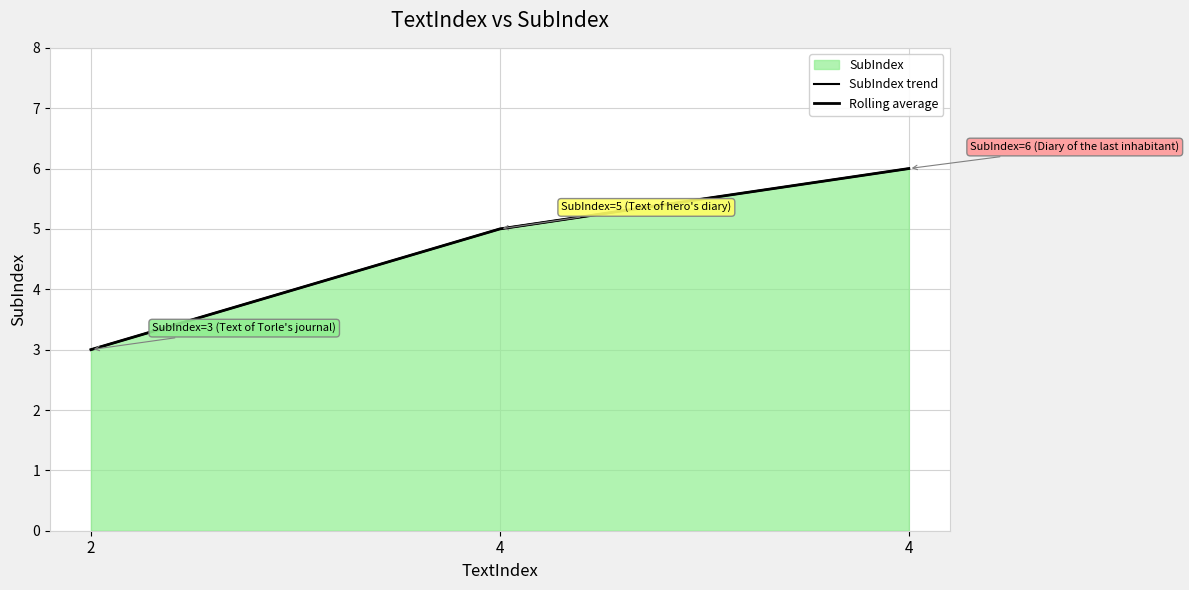

How many distinct data groups are displayed?

2